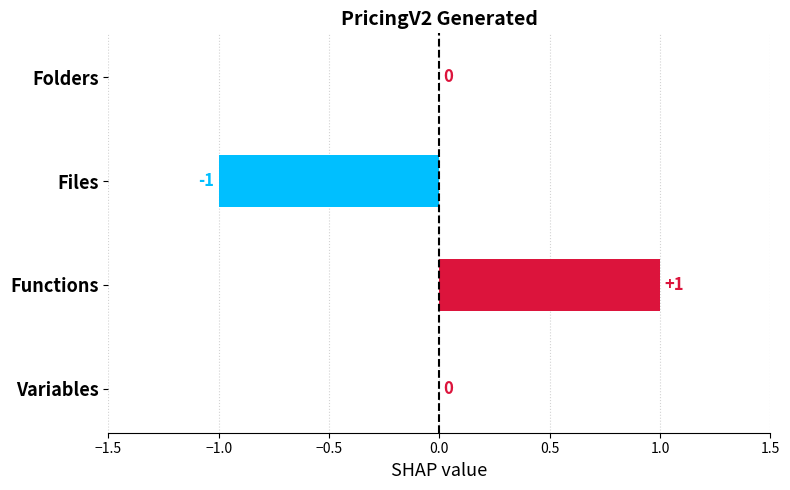

How many values are between 0 and 1?

3